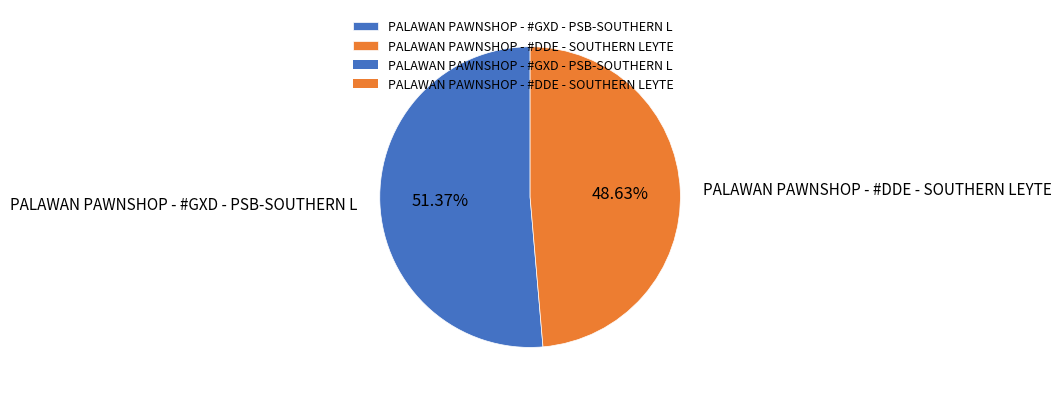

What is the total percentage of PALAWAN PAWNSHOP - #GXD - PSB-SOUTHERN L and PALAWAN PAWNSHOP - #DDE - SOUTHERN LEYTE?

100.0%